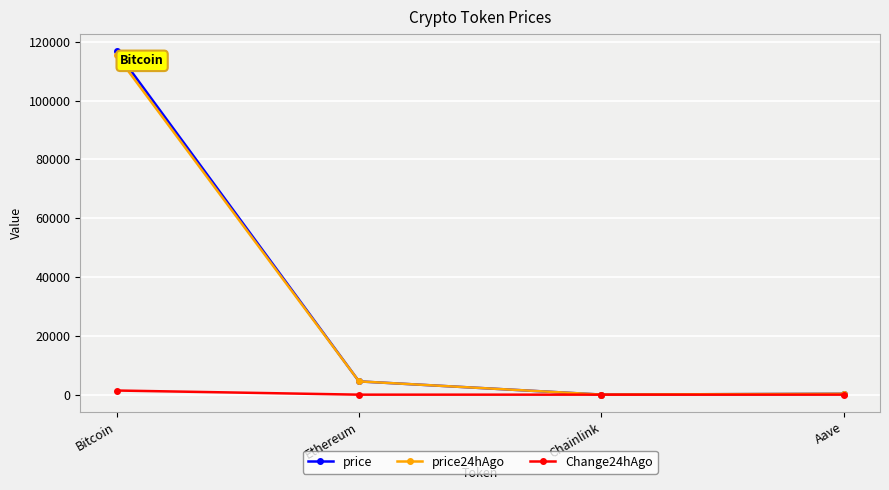

Which series has the largest range (max minus min)?

price